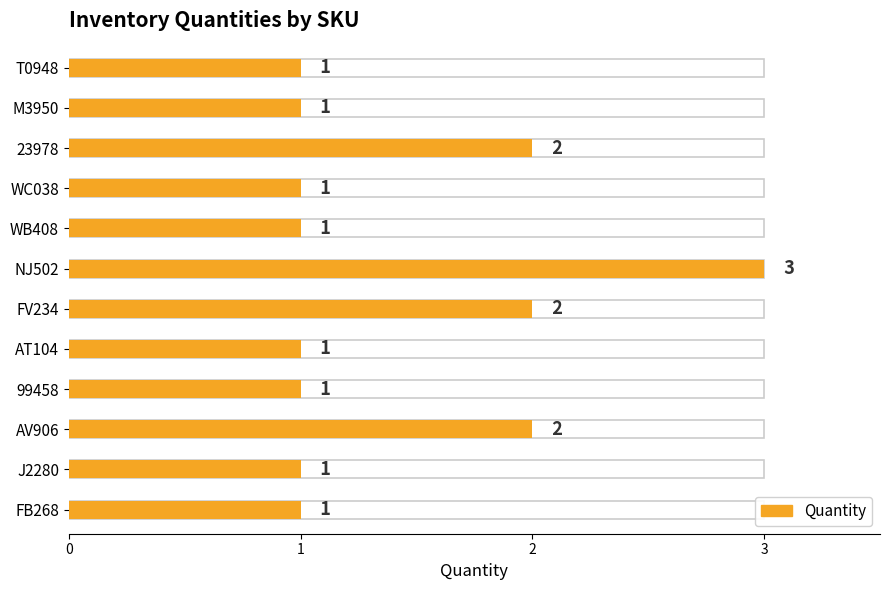

What is the label of the 5th bar from the right?

AT104